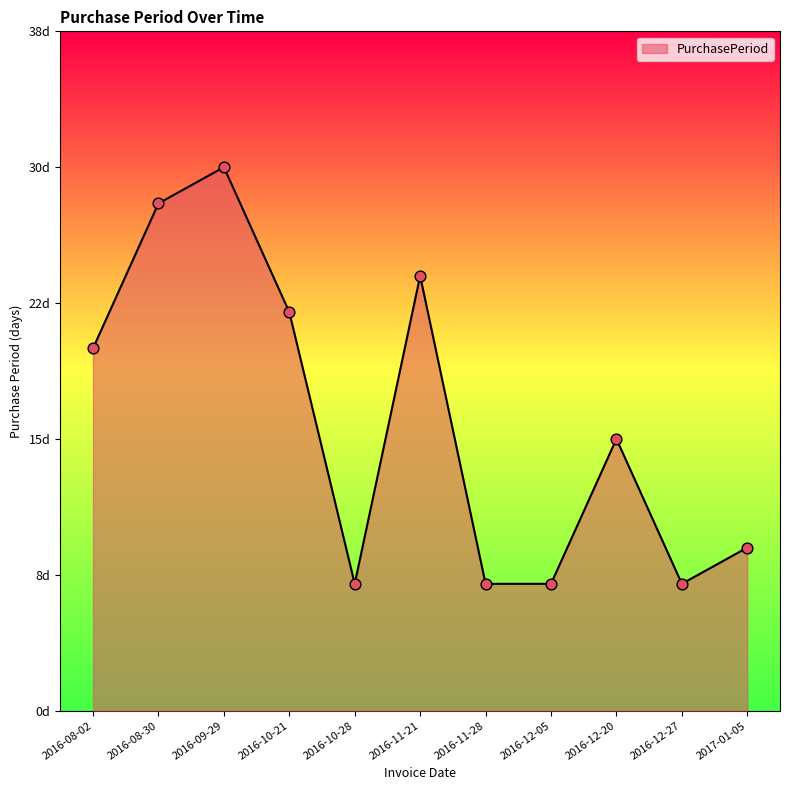

Approximately how many times larger is the value at 2016-09-29 compared to 2016-10-28?

4.3